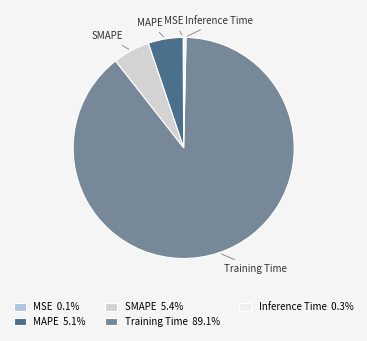

Is Training Time the majority of the pie?

Yes